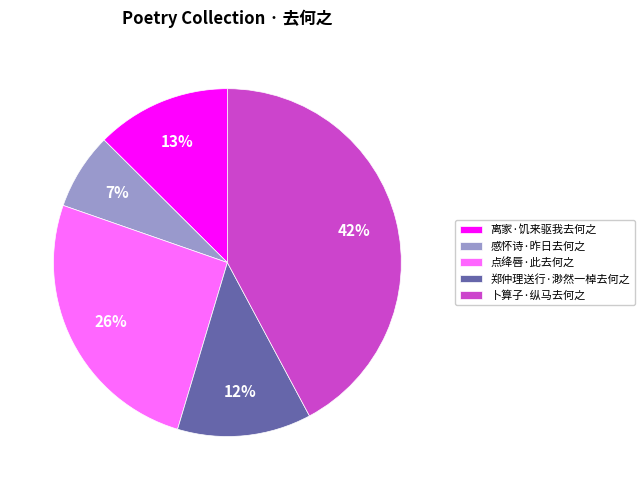

Between 点绛唇·此去何之 and 卜算子·纵马去何之, which is larger?

卜算子·纵马去何之